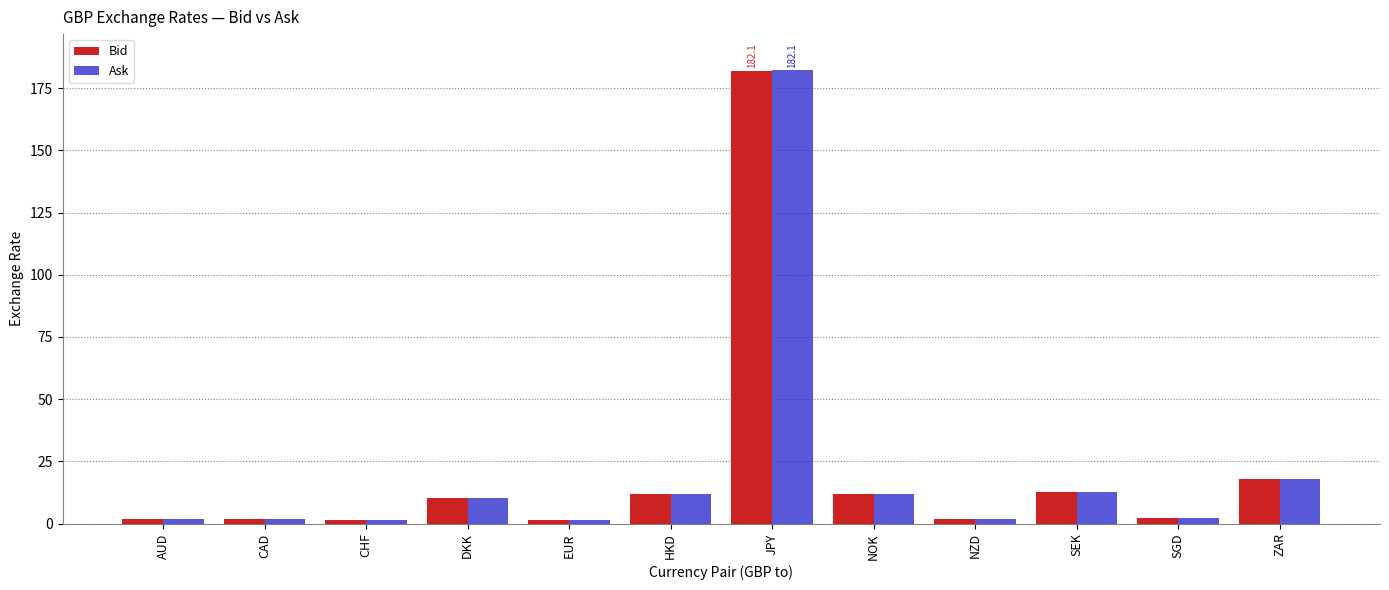

Where does the Ask series first go above 10?

DKK